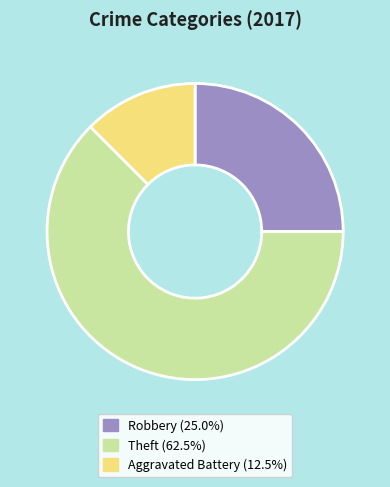

How many slices are in this pie chart?

3